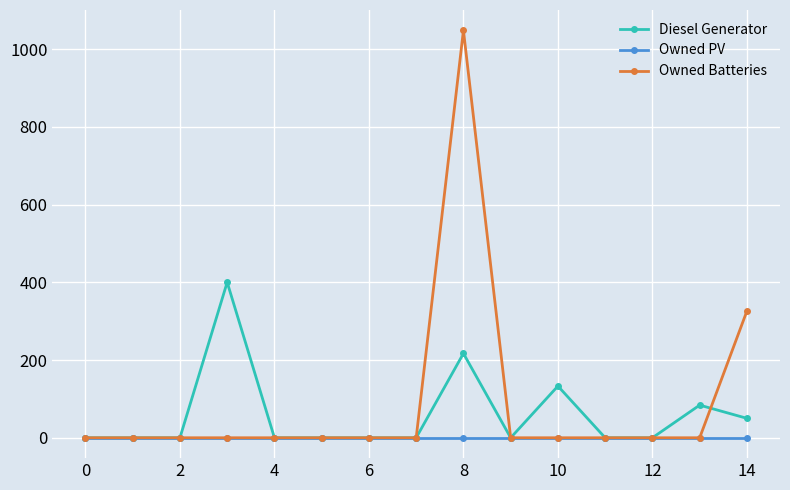

What is the average value of the Owned Batteries series?

92